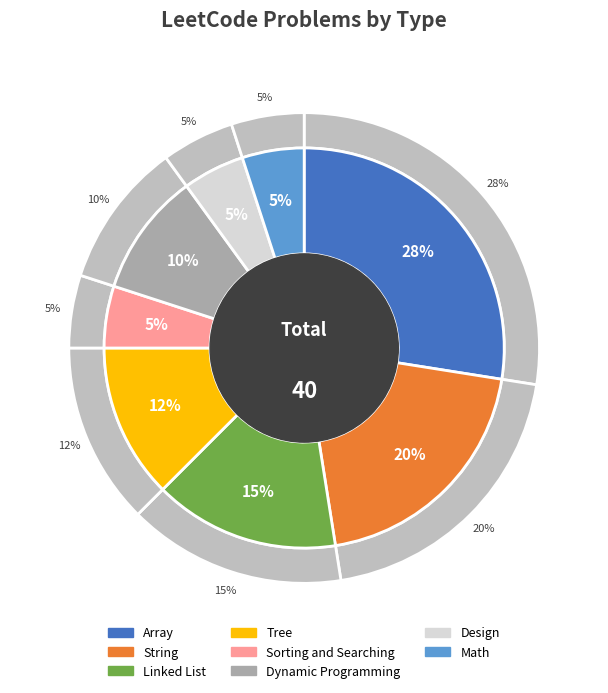

Between String and Linked List, which is larger?

String